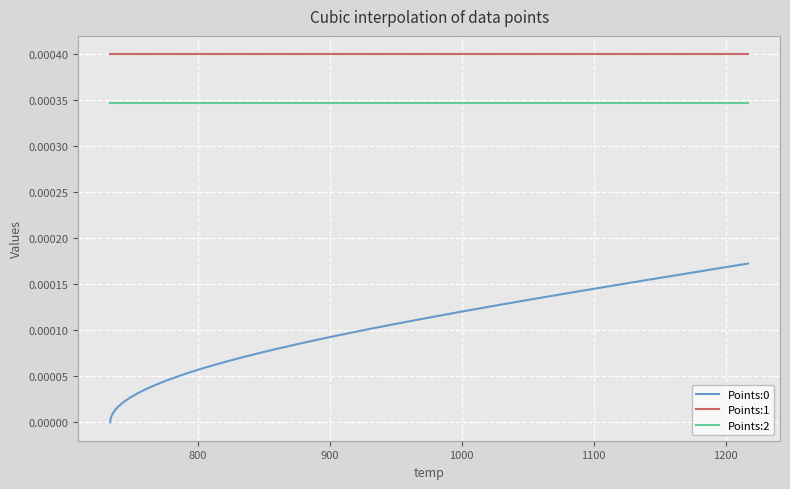

True or false: Points:0 and Points:2 intersect in this chart.

False